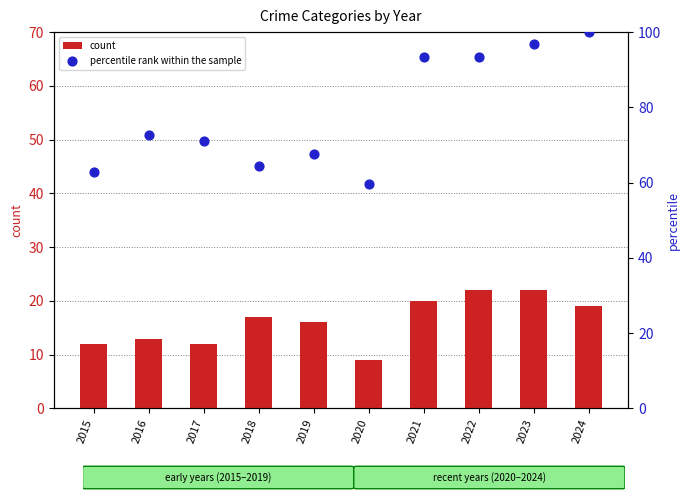

Which series has the widest spread of Y values?

percentile rank within the sample